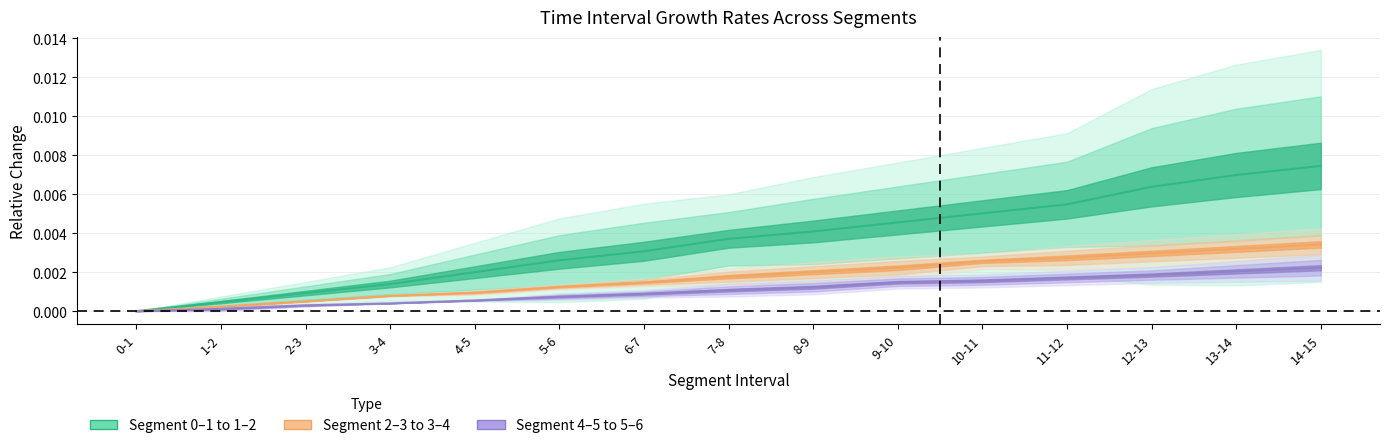

Count the number of categories in the chart.

15